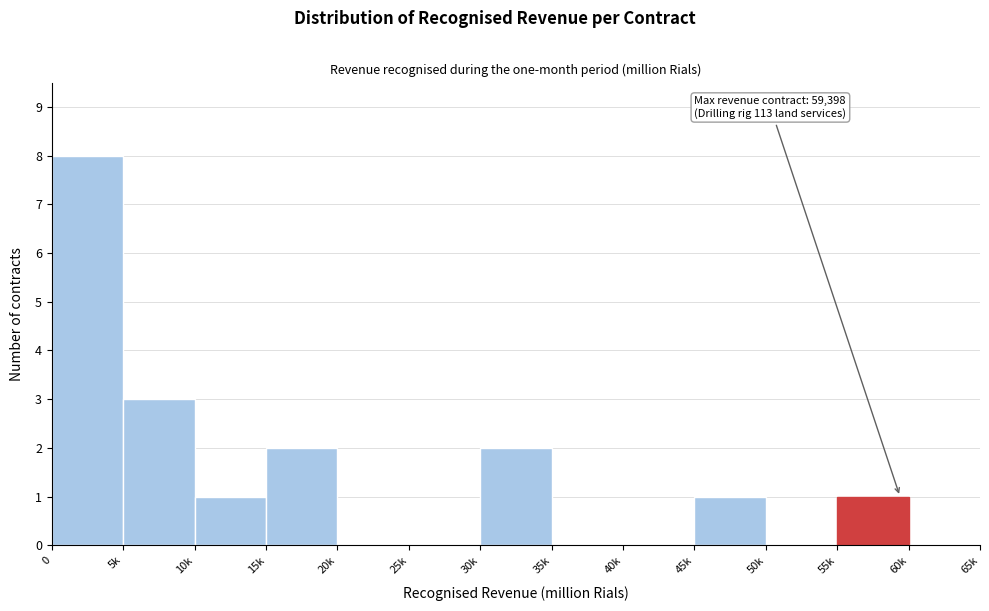

Reading left to right, extract all data points from this chart.

0=8	5k=3	10k=1	15k=2	20k=0	25k=0	30k=2	35k=0	40k=0	45k=1	50k=0	55k=1	60k=0